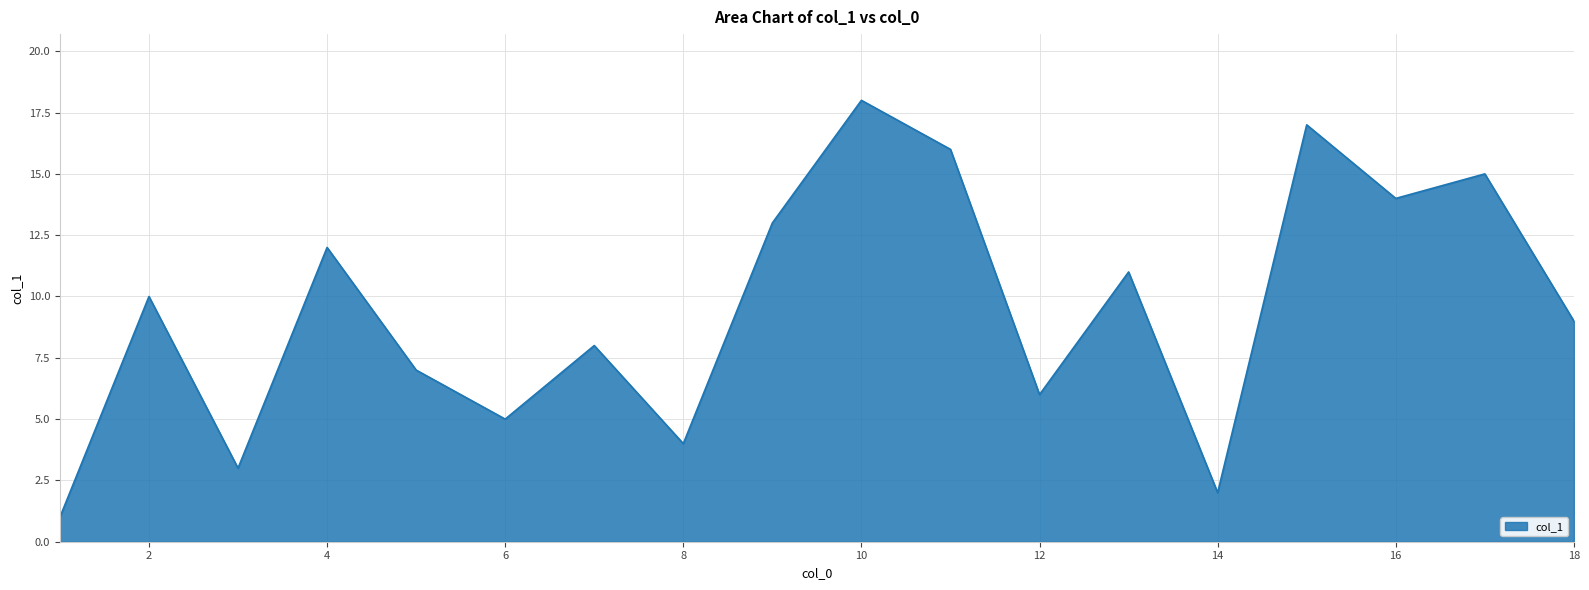

What is the difference between the maximum and minimum values?

17